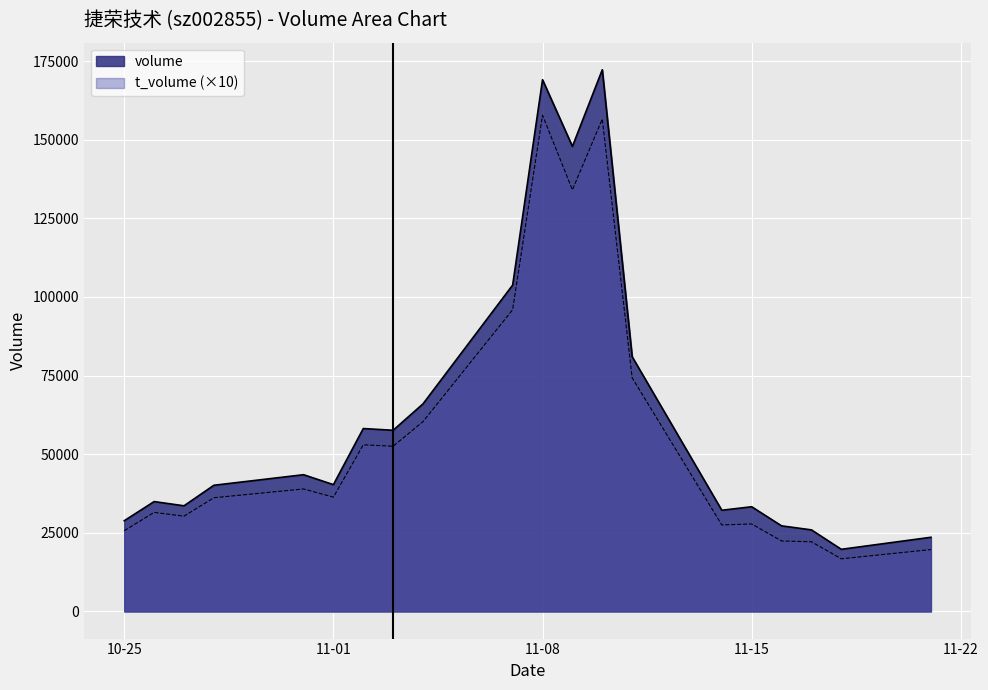

What are all the series names shown in the legend?

volume, t_volume (×10)